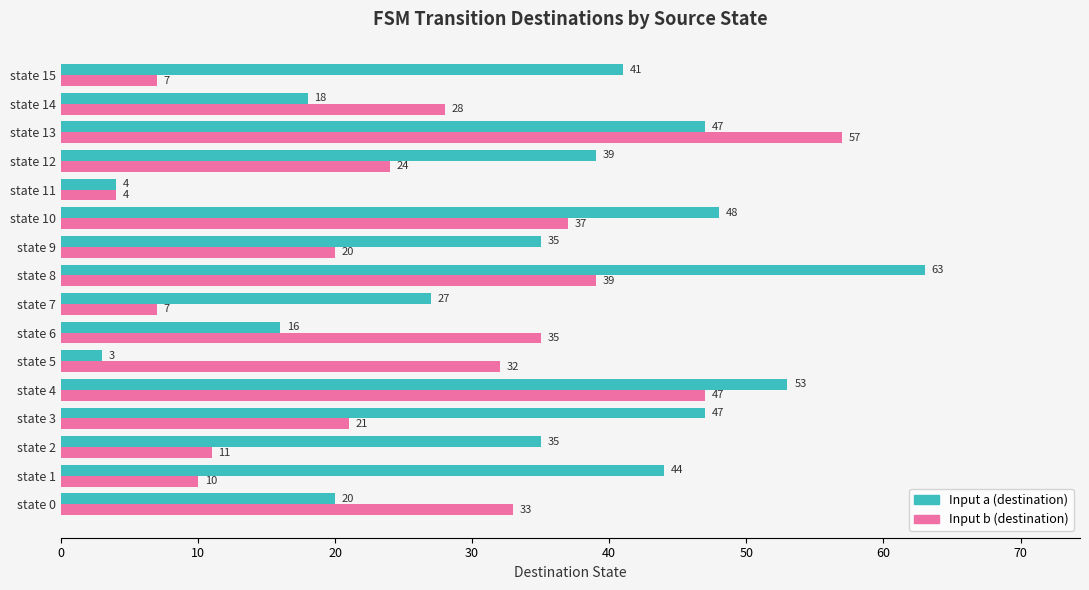

List the series in order of their peak value, highest first.

Input a (destination), Input b (destination)